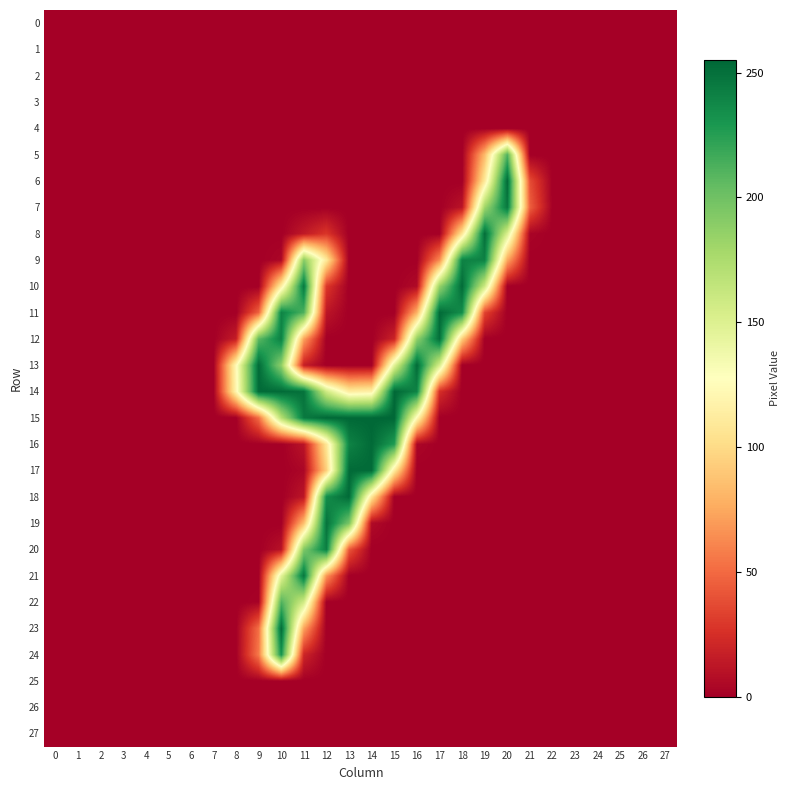

Reading right to left, list all the values displayed in this chart.

0: 27=0	26=0	25=0	24=0	23=0	22=0	21=0	20=0	19=0	18=0	17=0	16=0	15=0	14=0	13=0	12=0	11=0	10=0	9=0	8=0	7=0	6=0	5=0	4=0	3=0	2=0	1=0	0=0
1: 27=0	26=0	25=0	24=0	23=0	22=0	21=0	20=0	19=0	18=0	17=0	16=0	15=0	14=0	13=0	12=0	11=0	10=0	9=0	8=0	7=0	6=0	5=0	4=0	3=0	2=0	1=0	0=0
2: 27=0	26=0	25=0	24=0	23=0	22=0	21=0	20=0	19=0	18=0	17=0	16=0	15=0	14=0	13=0	12=0	11=0	10=0	9=0	8=0	7=0	6=0	5=0	4=0	3=0	2=0	1=0	0=0
3: 27=0	26=0	25=0	24=0	23=0	22=0	21=0	20=0	19=0	18=0	17=0	16=0	15=0	14=0	13=0	12=0	11=0	10=0	9=0	8=0	7=0	6=0	5=0	4=0	3=0	2=0	1=0	0=0
4: 27=0	26=0	25=0	24=0	23=0	22=0	21=0	20=0	19=0	18=0	17=0	16=0	15=0	14=0	13=0	12=0	11=0	10=0	9=0	8=0	7=0	6=0	5=0	4=0	3=0	2=0	1=0	0=0
5: 27=0	26=0	25=0	24=0	23=0	22=0	21=0	20=211	19=83	18=0	17=0	16=0	15=0	14=0	13=0	12=0	11=0	10=0	9=0	8=0	7=0	6=0	5=0	4=0	3=0	2=0	1=0	0=0
6: 27=0	26=0	25=0	24=0	23=0	22=0	21=38	20=253	19=110	18=0	17=0	16=0	15=0	14=0	13=0	12=0	11=0	10=0	9=0	8=0	7=0	6=0	5=0	4=0	3=0	2=0	1=0	0=0
7: 27=0	26=0	25=0	24=0	23=0	22=0	21=46	20=246	19=181	18=11	17=0	16=0	15=0	14=0	13=0	12=0	11=0	10=0	9=0	8=0	7=0	6=0	5=0	4=0	3=0	2=0	1=0	0=0
8: 27=0	26=0	25=0	24=0	23=0	22=0	21=3	20=152	19=251	18=107	17=0	16=0	15=0	14=0	13=0	12=28	11=14	10=0	9=0	8=0	7=0	6=0	5=0	4=0	3=0	2=0	1=0	0=0
9: 27=0	26=0	25=0	24=0	23=0	22=0	21=0	20=75	19=241	18=240	17=63	16=0	15=0	14=0	13=0	12=109	11=190	10=4	9=0	8=0	7=0	6=0	5=0	4=0	3=0	2=0	1=0	0=0
10: 27=0	26=0	25=0	24=0	23=0	22=0	21=0	20=0	19=159	18=253	17=184	16=6	15=0	14=0	13=0	12=29	11=246	10=114	9=0	8=0	7=0	6=0	5=0	4=0	3=0	2=0	1=0	0=0
11: 27=0	26=0	25=0	24=0	23=0	22=0	21=0	20=0	19=34	18=235	17=253	16=79	15=0	14=0	13=0	12=12	11=212	10=240	9=47	8=0	7=0	6=0	5=0	4=0	3=0	2=0	1=0	0=0
12: 27=0	26=0	25=0	24=0	23=0	22=0	21=0	20=0	19=0	18=92	17=251	16=187	15=19	14=0	13=0	12=0	11=72	10=242	9=207	8=16	7=0	6=0	5=0	4=0	3=0	2=0	1=0	0=0
13: 27=0	26=0	25=0	24=0	23=0	22=0	21=0	20=0	19=0	18=0	17=154	16=253	15=147	14=0	13=0	12=0	11=16	10=188	9=253	8=123	7=0	6=0	5=0	4=0	3=0	2=0	1=0	0=0
14: 27=0	26=0	25=0	24=0	23=0	22=0	21=0	20=0	19=0	18=0	17=25	16=240	15=254	14=116	13=112	12=158	11=249	10=253	9=253	8=120	7=0	6=0	5=0	4=0	3=0	2=0	1=0	0=0
15: 27=0	26=0	25=0	24=0	23=0	22=0	21=0	20=0	19=0	18=0	17=0	16=124	15=255	14=254	13=254	12=254	11=245	10=170	9=51	8=0	7=0	6=0	5=0	4=0	3=0	2=0	1=0	0=0
16: 27=0	26=0	25=0	24=0	23=0	22=0	21=0	20=0	19=0	18=0	17=0	16=4	15=227	14=253	13=240	12=108	11=11	10=0	9=0	8=0	7=0	6=0	5=0	4=0	3=0	2=0	1=0	0=0
17: 27=0	26=0	25=0	24=0	23=0	22=0	21=0	20=0	19=0	18=0	17=0	16=0	15=111	14=253	13=253	12=94	11=4	10=0	9=0	8=0	7=0	6=0	5=0	4=0	3=0	2=0	1=0	0=0
18: 27=0	26=0	25=0	24=0	23=0	22=0	21=0	20=0	19=0	18=0	17=0	16=0	15=0	14=107	13=253	12=235	11=12	10=0	9=0	8=0	7=0	6=0	5=0	4=0	3=0	2=0	1=0	0=0
19: 27=0	26=0	25=0	24=0	23=0	22=0	21=0	20=0	19=0	18=0	17=0	16=0	15=0	14=6	13=197	12=249	11=85	10=0	9=0	8=0	7=0	6=0	5=0	4=0	3=0	2=0	1=0	0=0
20: 27=0	26=0	25=0	24=0	23=0	22=0	21=0	20=0	19=0	18=0	17=0	16=0	15=0	14=0	13=42	12=242	11=194	10=10	9=0	8=0	7=0	6=0	5=0	4=0	3=0	2=0	1=0	0=0
21: 27=0	26=0	25=0	24=0	23=0	22=0	21=0	20=0	19=0	18=0	17=0	16=0	15=0	14=0	13=0	12=67	11=247	10=146	9=0	8=0	7=0	6=0	5=0	4=0	3=0	2=0	1=0	0=0
22: 27=0	26=0	25=0	24=0	23=0	22=0	21=0	20=0	19=0	18=0	17=0	16=0	15=0	14=0	13=0	12=0	11=157	10=211	9=2	8=0	7=0	6=0	5=0	4=0	3=0	2=0	1=0	0=0
23: 27=0	26=0	25=0	24=0	23=0	22=0	21=0	20=0	19=0	18=0	17=0	16=0	15=0	14=0	13=0	12=0	11=72	10=253	9=52	8=0	7=0	6=0	5=0	4=0	3=0	2=0	1=0	0=0
24: 27=0	26=0	25=0	24=0	23=0	22=0	21=0	20=0	19=0	18=0	17=0	16=0	15=0	14=0	13=0	12=0	11=20	10=232	9=56	8=0	7=0	6=0	5=0	4=0	3=0	2=0	1=0	0=0
25: 27=0	26=0	25=0	24=0	23=0	22=0	21=0	20=0	19=0	18=0	17=0	16=0	15=0	14=0	13=0	12=0	11=0	10=0	9=0	8=0	7=0	6=0	5=0	4=0	3=0	2=0	1=0	0=0
26: 27=0	26=0	25=0	24=0	23=0	22=0	21=0	20=0	19=0	18=0	17=0	16=0	15=0	14=0	13=0	12=0	11=0	10=0	9=0	8=0	7=0	6=0	5=0	4=0	3=0	2=0	1=0	0=0
27: 27=0	26=0	25=0	24=0	23=0	22=0	21=0	20=0	19=0	18=0	17=0	16=0	15=0	14=0	13=0	12=0	11=0	10=0	9=0	8=0	7=0	6=0	5=0	4=0	3=0	2=0	1=0	0=0